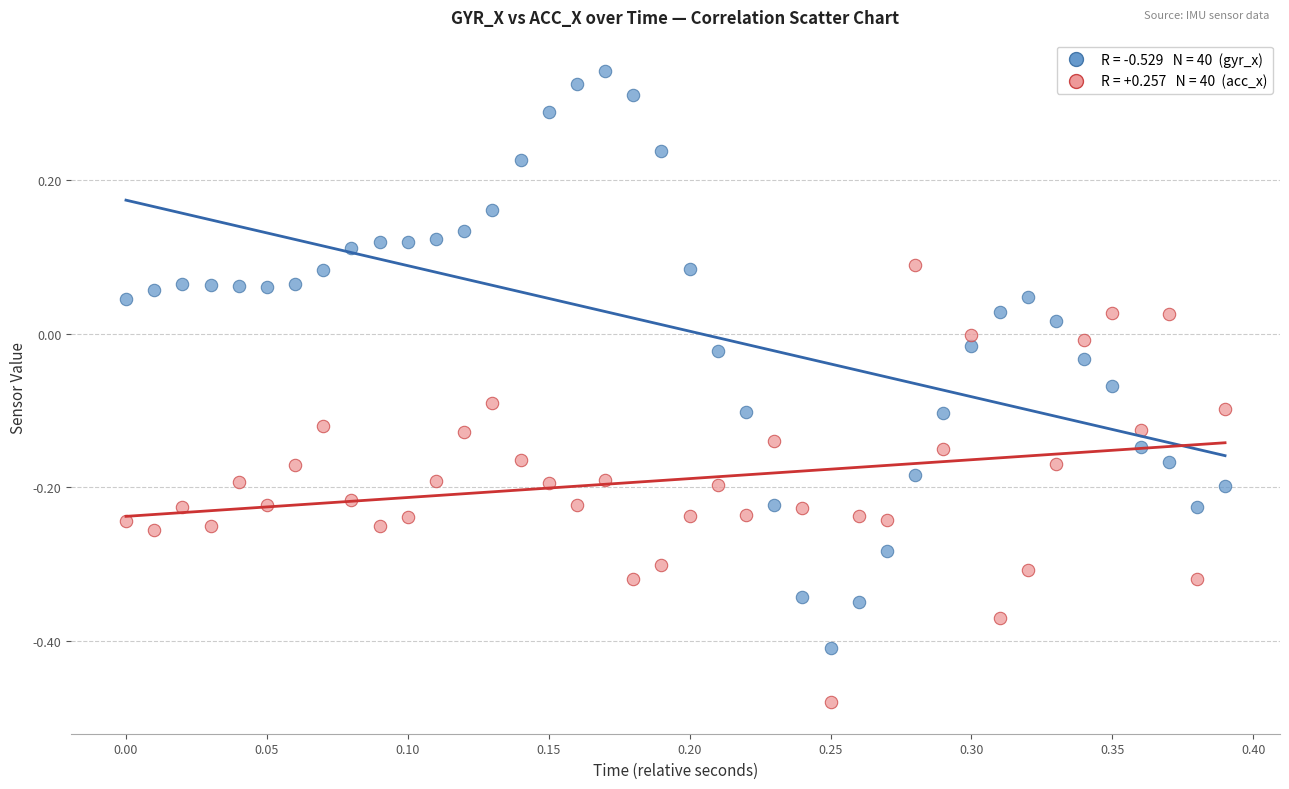

Across all data points, what is the range of X values (max minus min)?

0.4